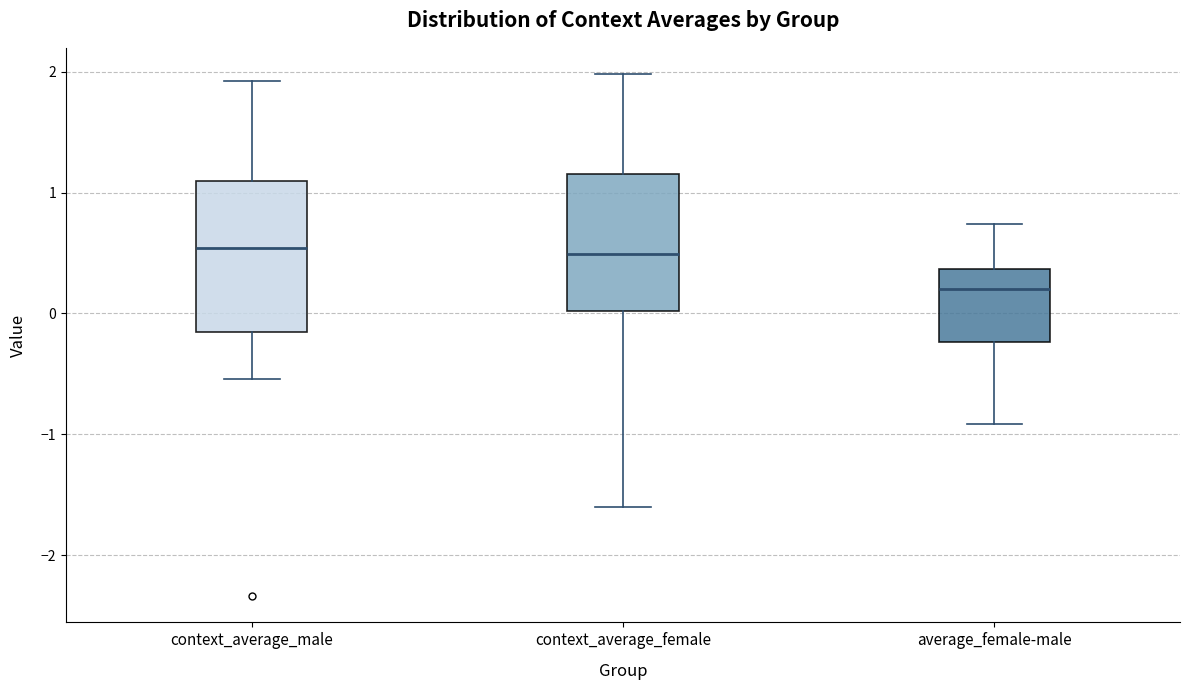

Reading left to right, transcribe this box plot: for each box, give where its median line is, the range the box spans, and where its two whiskers end, as read against the y-axis. The values are not printed on the chart, so give them approximately, as read against the axis.

context_average_male: median 0.5, box -0.2 to 1.1, whiskers -0.5 to 1.9
context_average_female: median 0.5, box 0.0 to 1.2, whiskers -1.6 to 2.0
average_female-male: median 0.2, box -0.2 to 0.4, whiskers -0.9 to 0.7